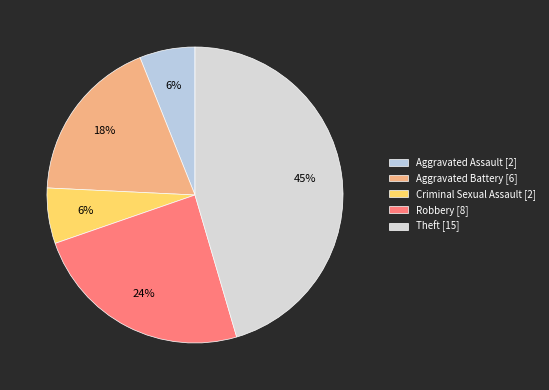

Count the number of slices in the pie.

5